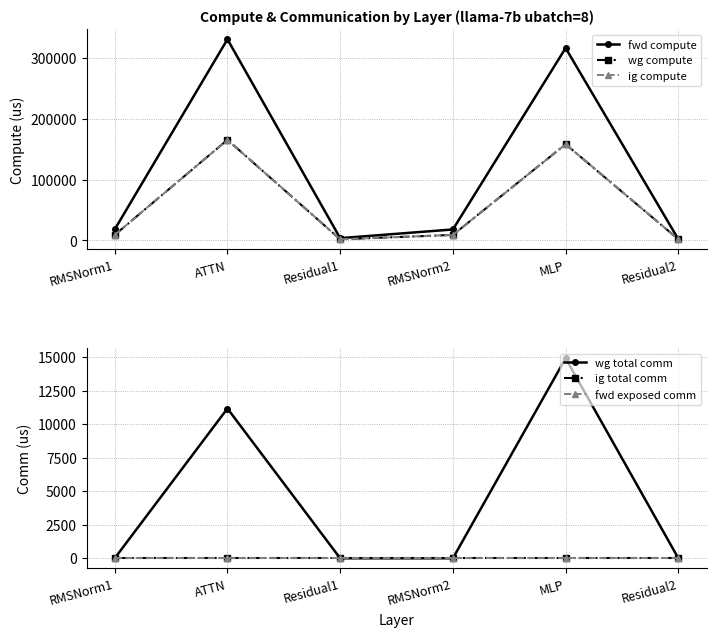

Does the chart display data point markers on the line(s)?

Yes